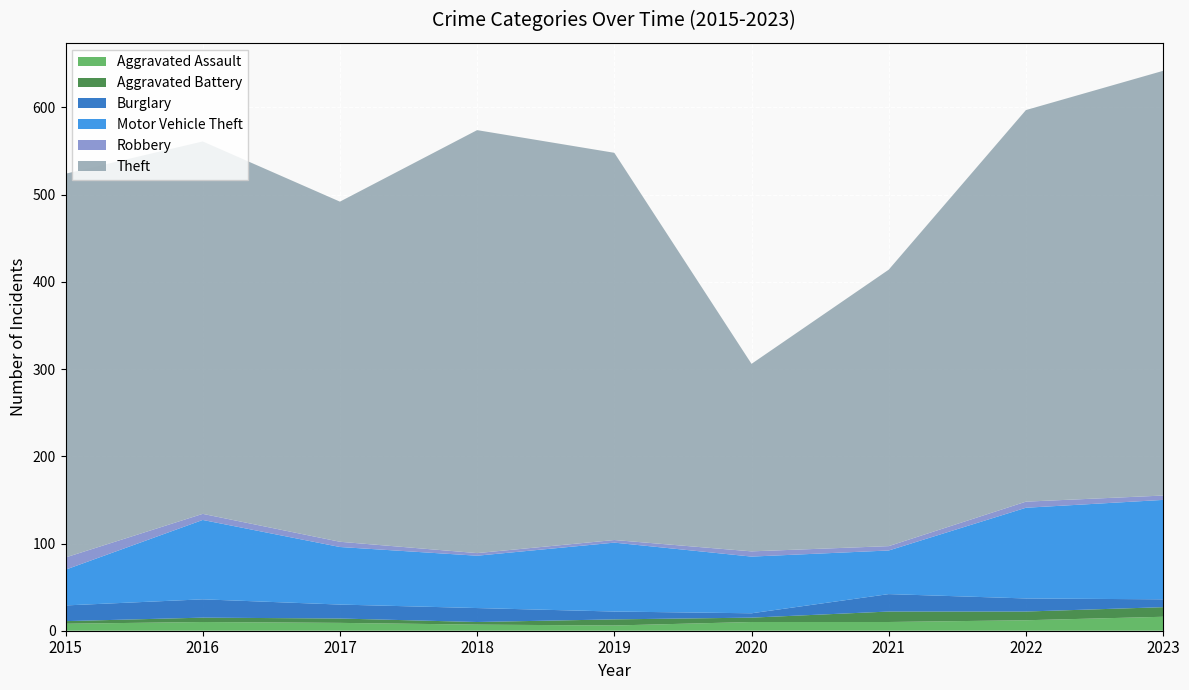

Reading right to left, list all the values displayed in this chart.

Aggravated Assault: 16	12	10	10	6	7	9	10	8
Aggravated Battery: 11	10	12	5	7	3	5	5	3
Burglary: 9	15	20	5	9	16	16	21	18
Motor Vehicle Theft: 114	104	50	65	79	60	66	91	41
Robbery: 5	7	5	6	3	3	6	7	14
Theft: 487	449	317	215	444	485	390	427	440